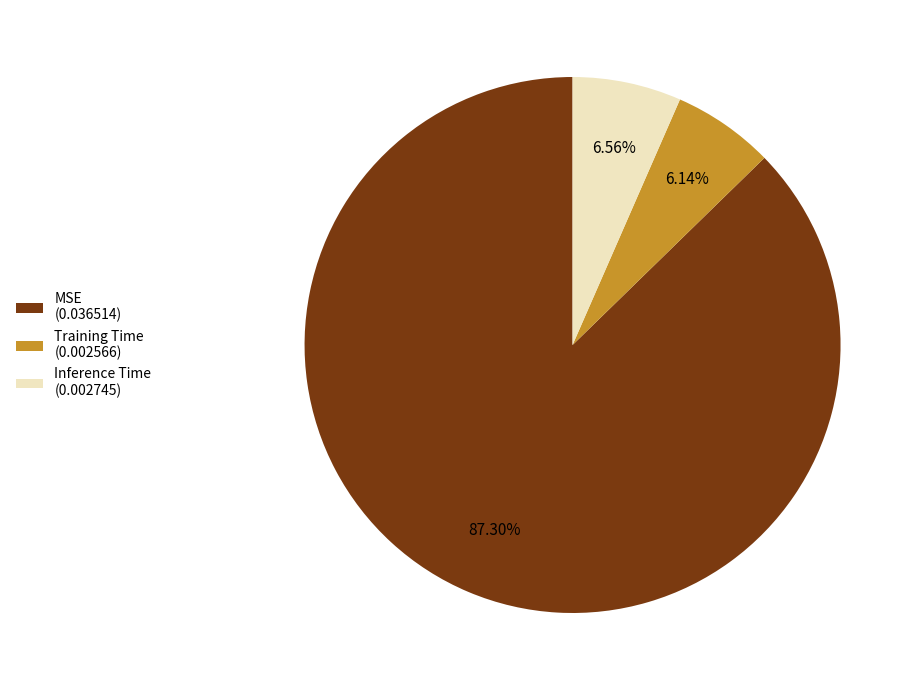

To the nearest percent, what portion does Inference Time represent?

7%